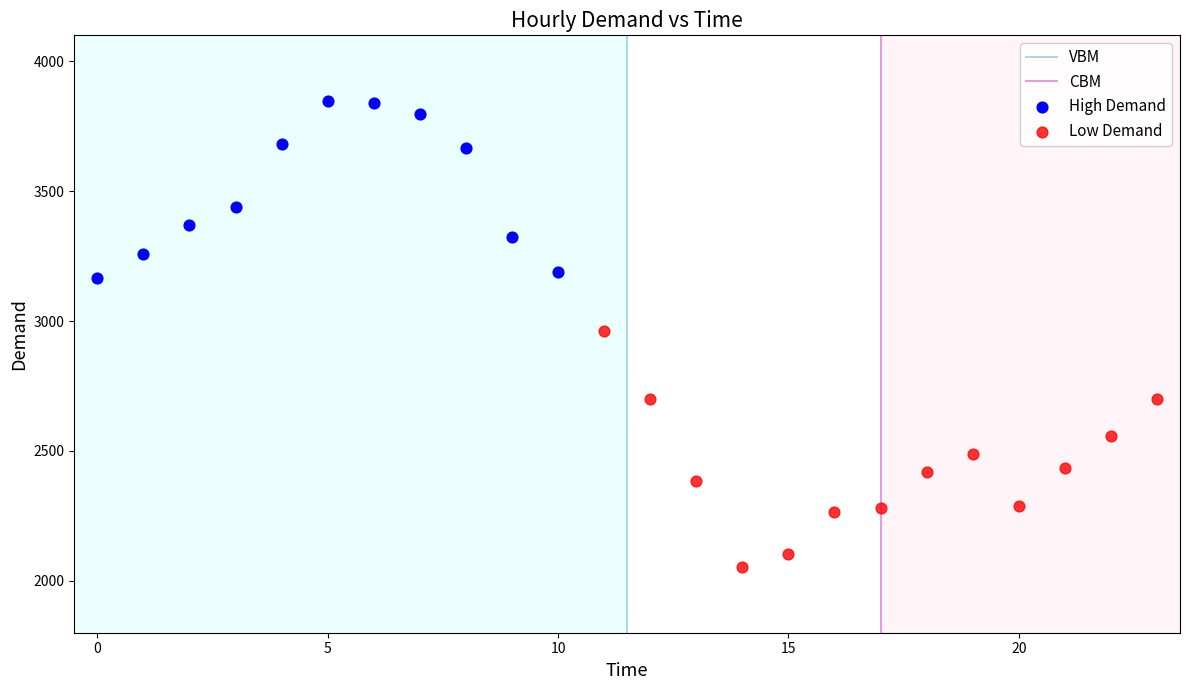

Which series reaches the maximum Y coordinate?

High Demand